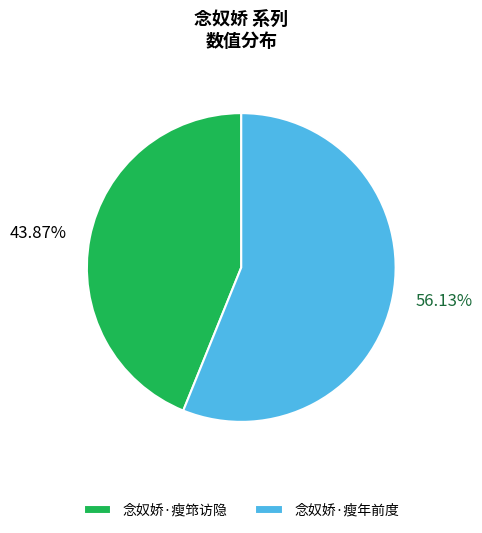

How many slices are in this pie chart?

2